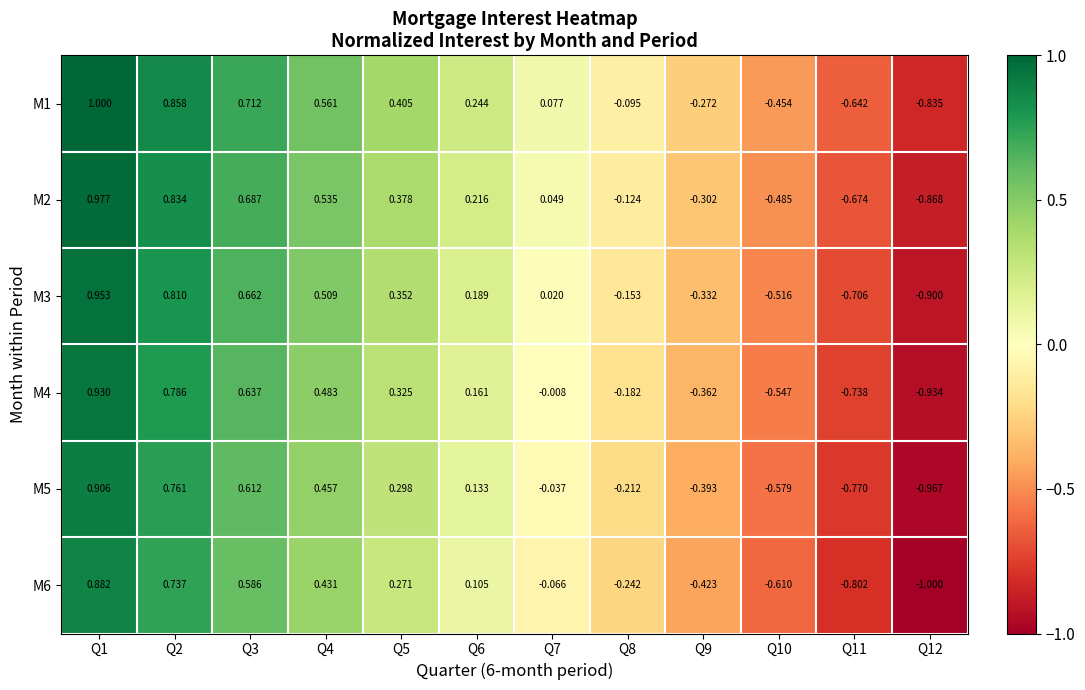

How many series are shown in this chart?

6